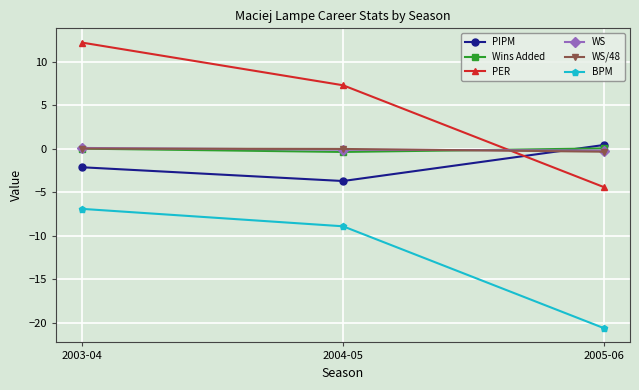

Which series has the widest spread of values?

PER